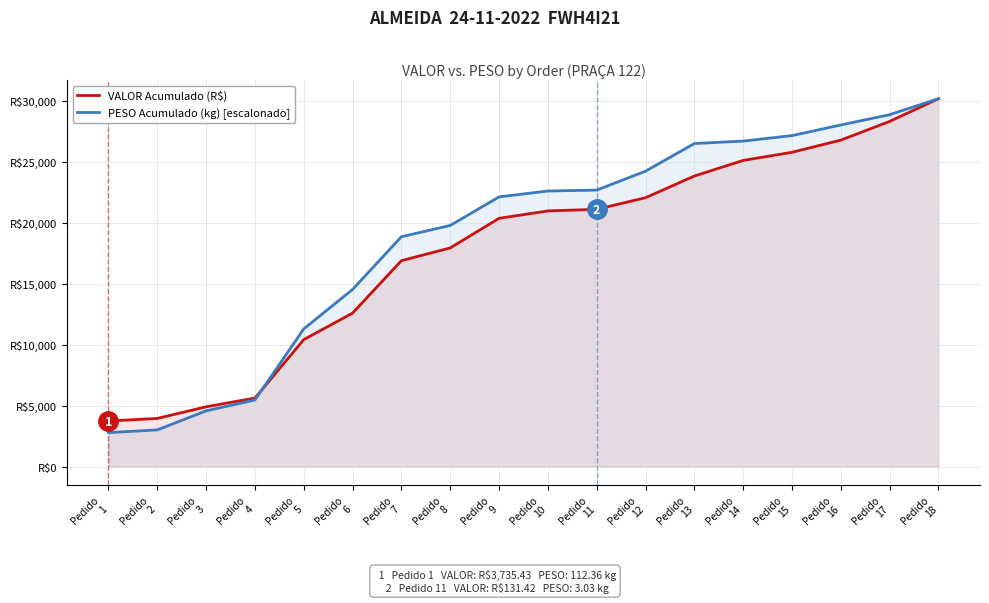

What are all the series names shown in the legend?

VALOR Acumulado (R$), PESO Acumulado (kg) [escalonado]